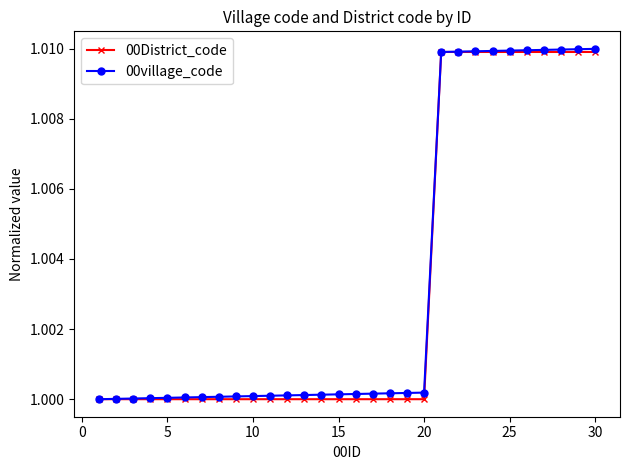

Count the number of categories in the chart.

30